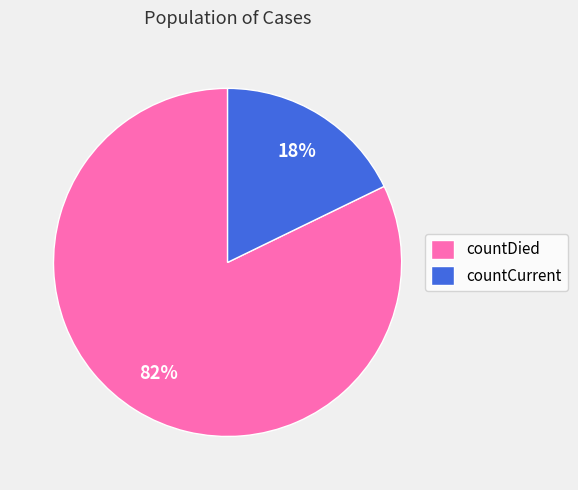

The countDied slice represents 70% of the pie. True or false?

False